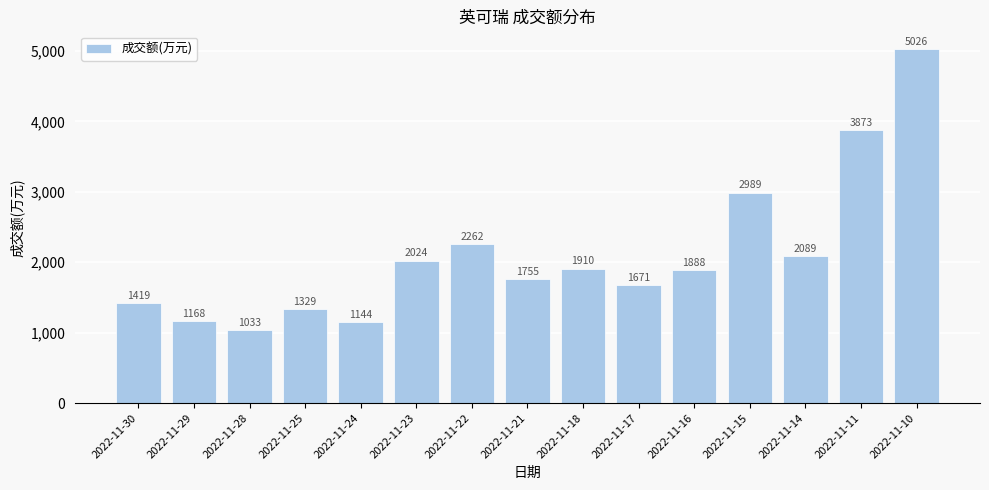

What is the value of the 11th bar from the left?

1888